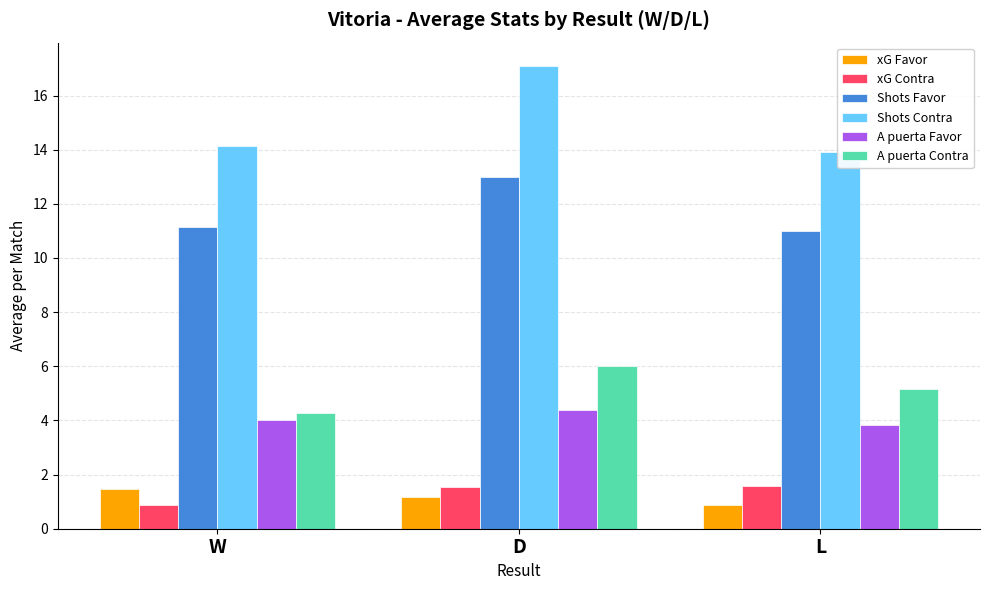

What is the maximum value for A puerta Contra?

6.0